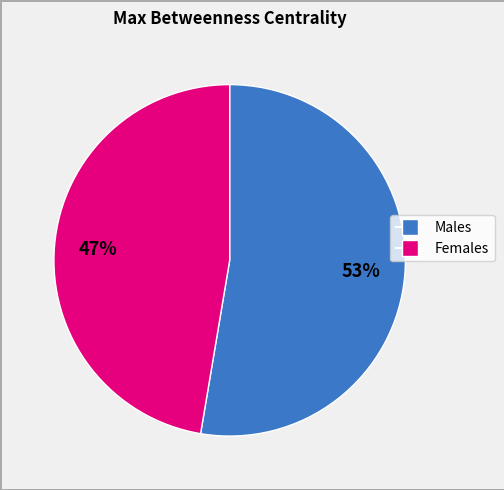

Is there a majority slice in this chart?

Yes